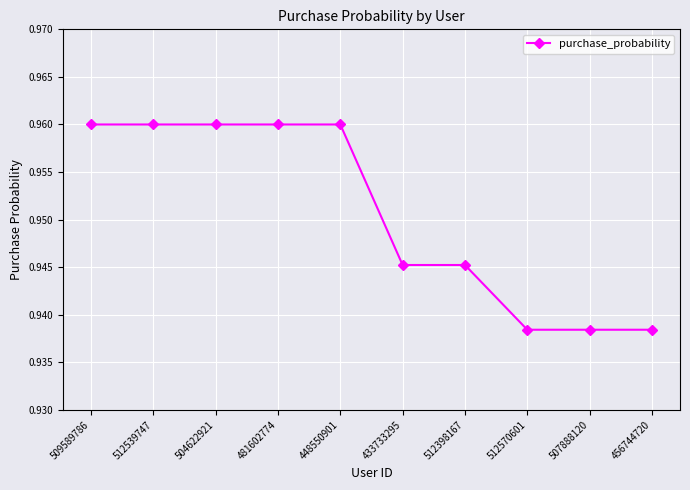

Which has a higher value, 481602774 or 456744720?

481602774